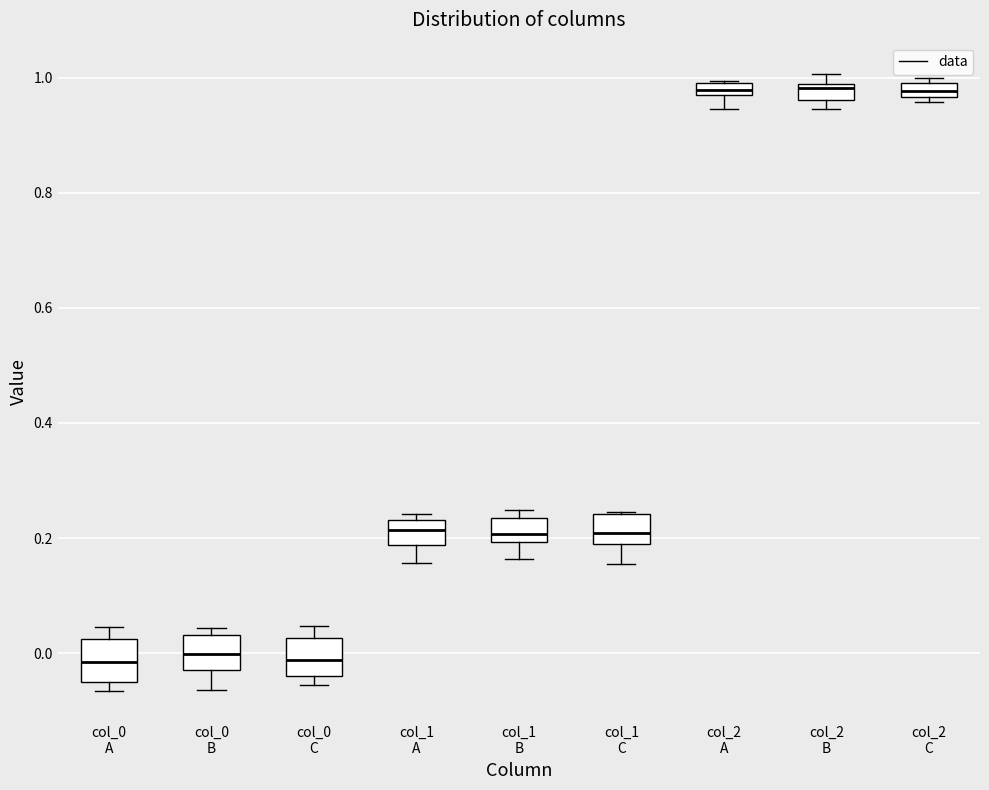

Where is the upper edge of the box for col_2 B on the y-axis? The values are not printed on the chart, so give them approximately, as read against the axis.

0.98